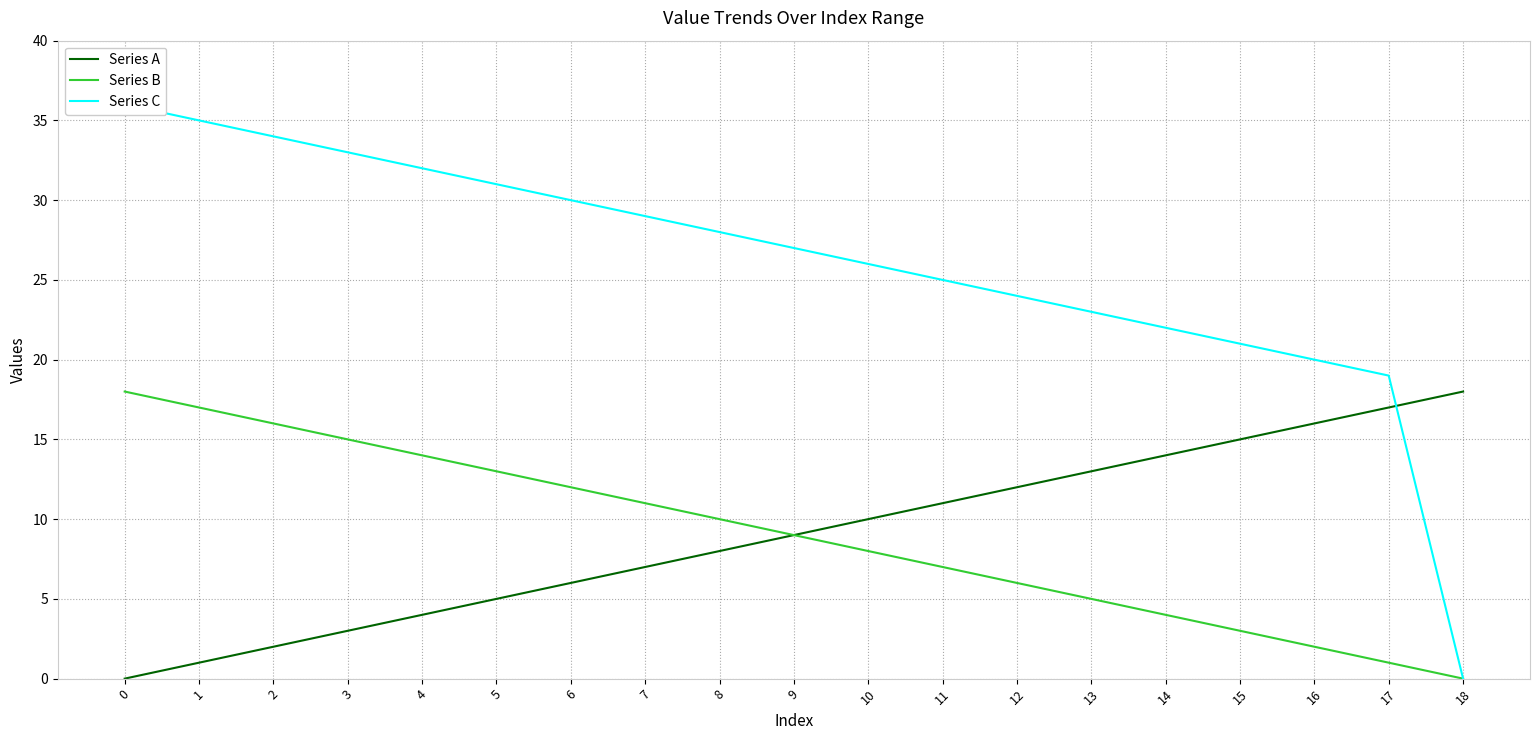

Rank the categories by Series A value from lowest to highest.

0, 1, 2, 3, 4, 5, 6, 7, 8, 9, 10, 11, 12, 13, 14, 15, 16, 17, 18